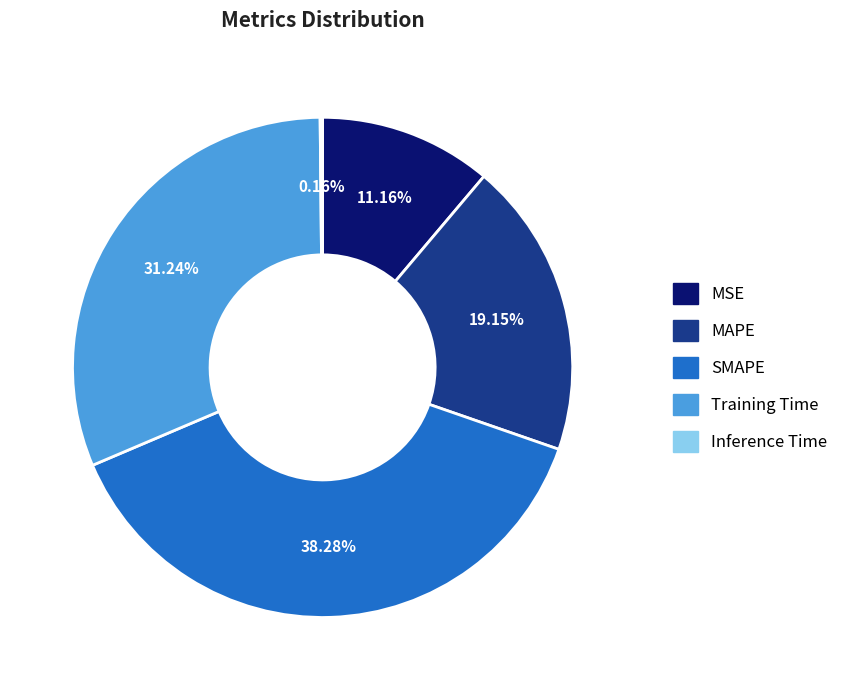

To the nearest percent, what is the difference between the largest and smallest slice percentages?

38%